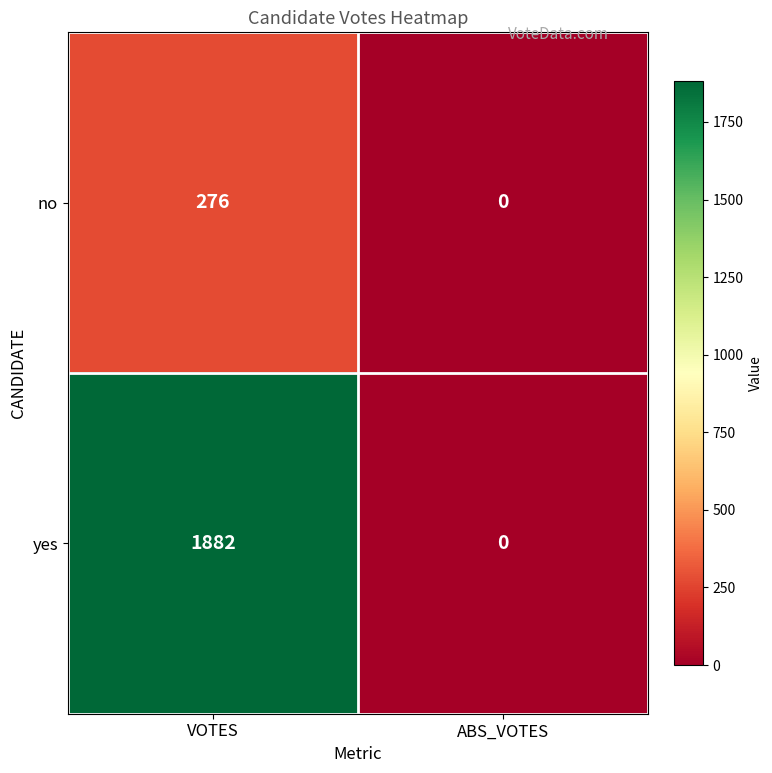

What is the sum of all no values?

276